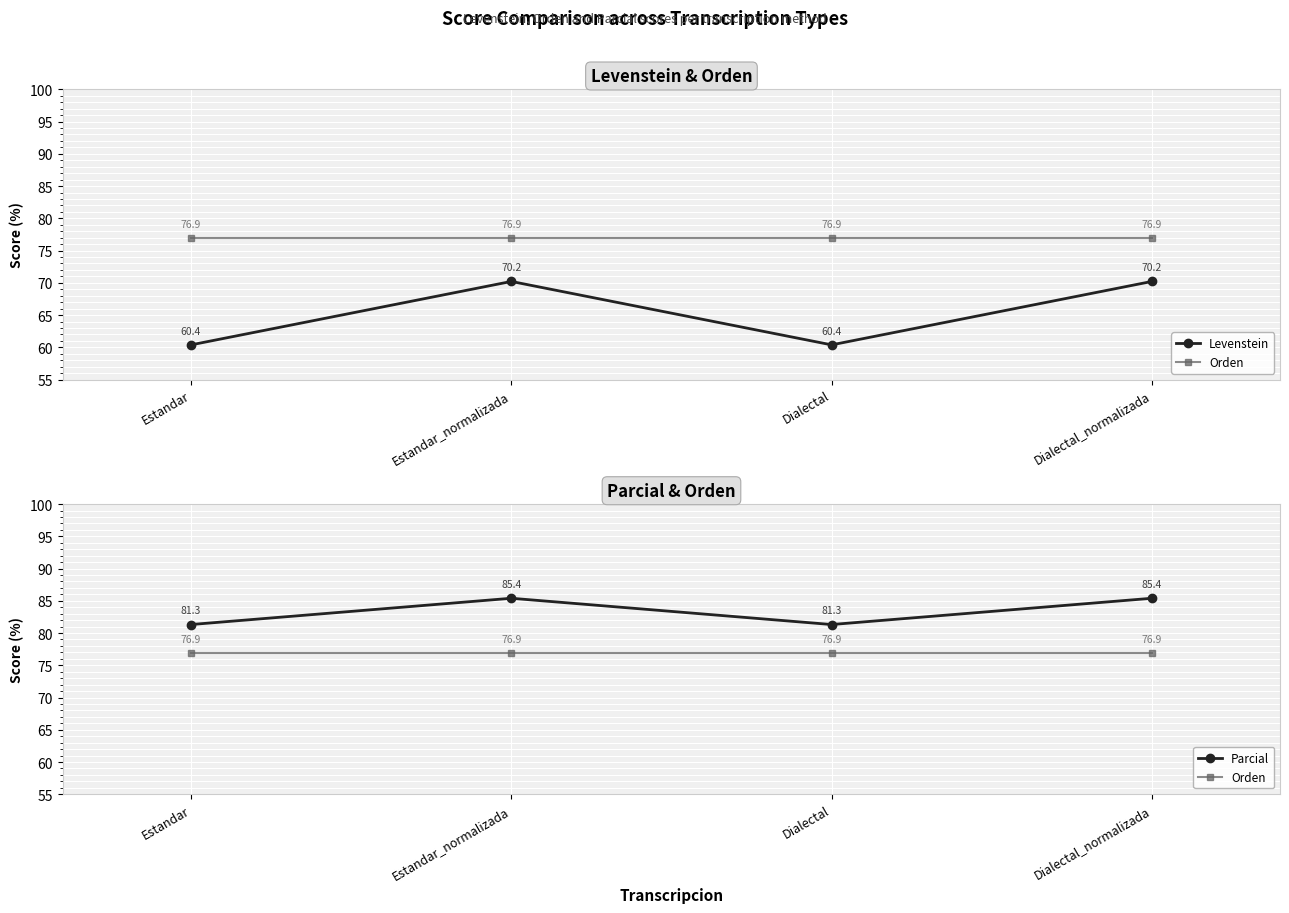

True or false: Orden and Parcial intersect in this chart.

False